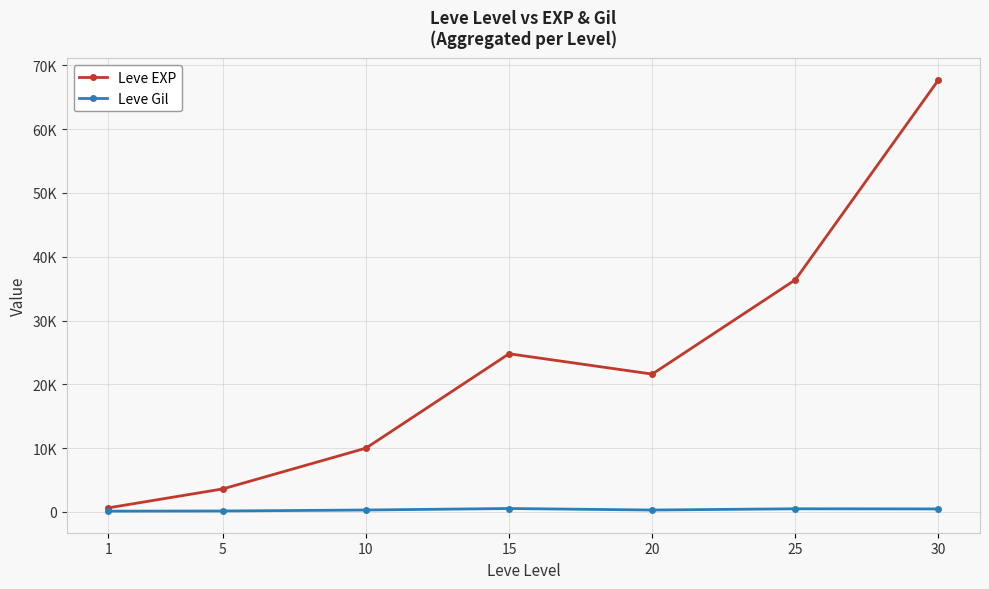

Rank the series at 10 from highest to lowest value.

Leve EXP, Leve Gil